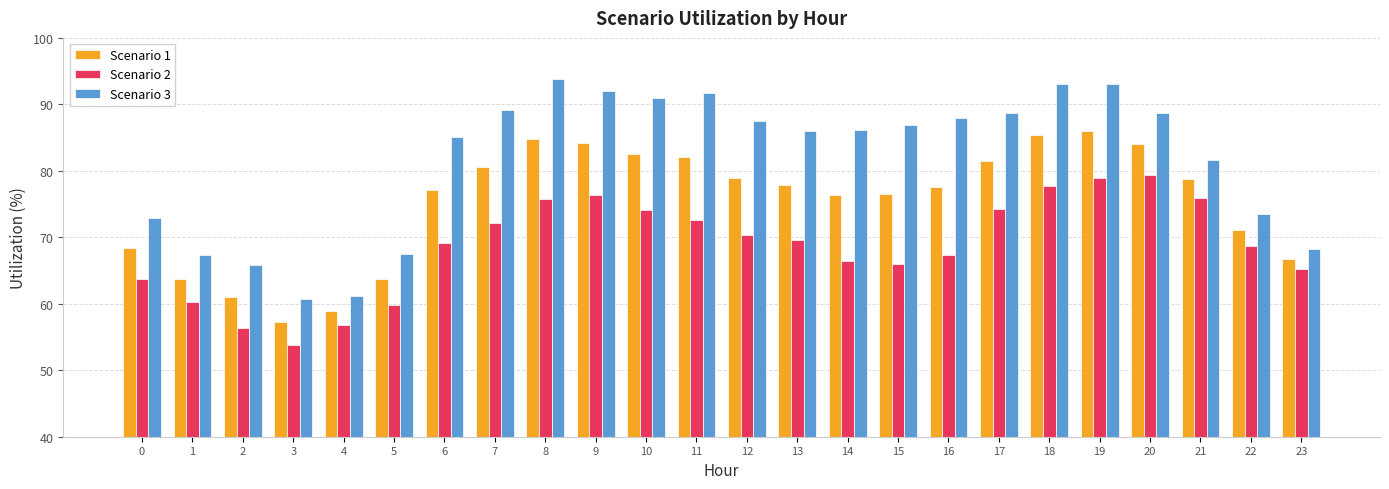

How many data points does each series have?

24